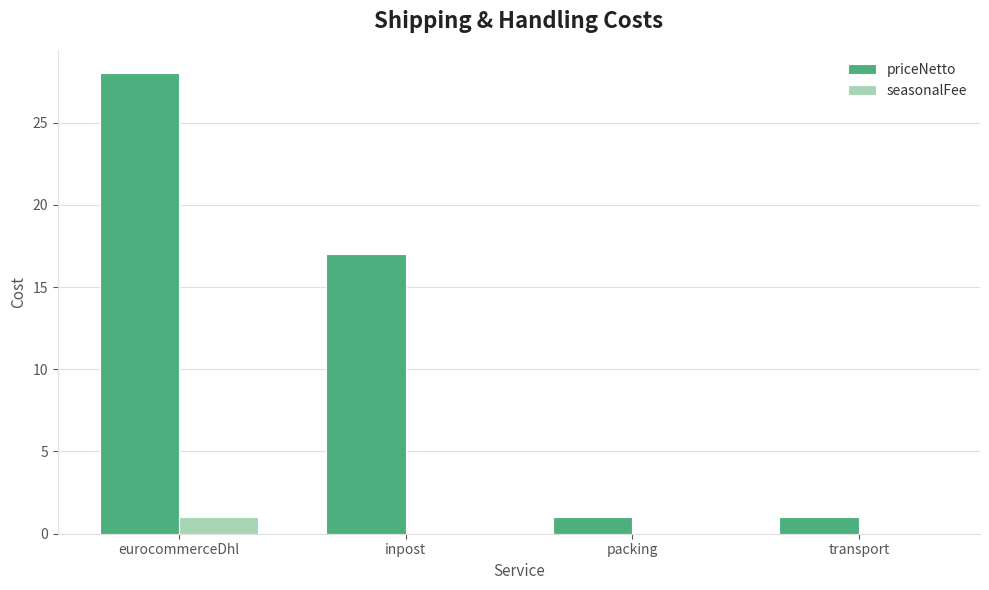

Which series changed the most between eurocommerceDhl and transport?

priceNetto